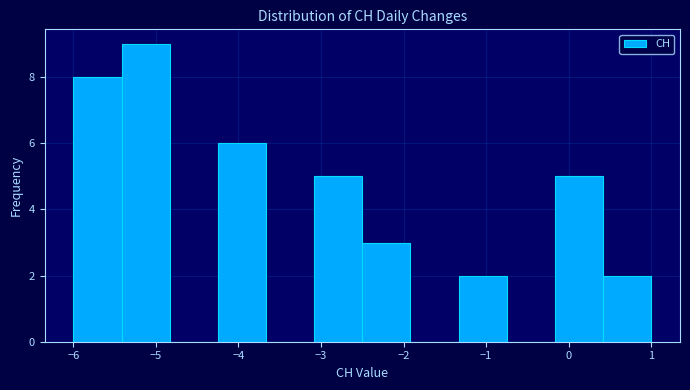

Reading left to right, list every bar in this chart as the range it spans on the x-axis followed by its height. Neither the bar edges nor the heights are printed on the chart, so give them approximately, as read against the axes.

-6.0 to -5.4: 8
-5.4 to -4.8: 9
-4.8 to -4.2: 0
-4.2 to -3.7: 6
-3.7 to -3.1: 0
-3.1 to -2.5: 5
-2.5 to -1.9: 3
-1.9 to -1.3: 0
-1.3 to -0.7: 2
-0.7 to -0.2: 0
-0.2 to 0.4: 5
0.4 to 1.0: 2